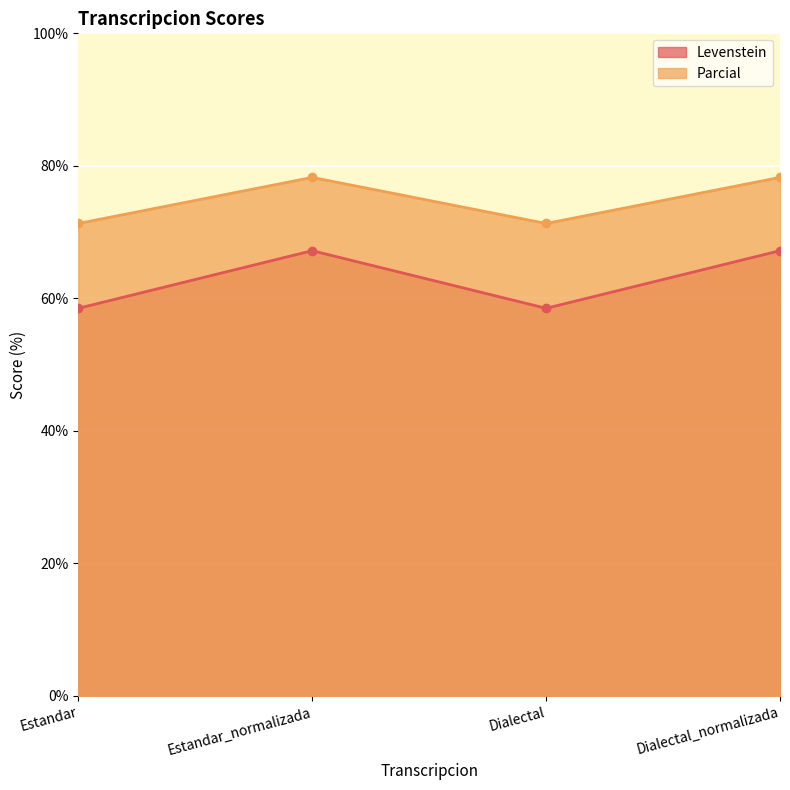

At which category is the sum across all series the highest?

Estandar_normalizada